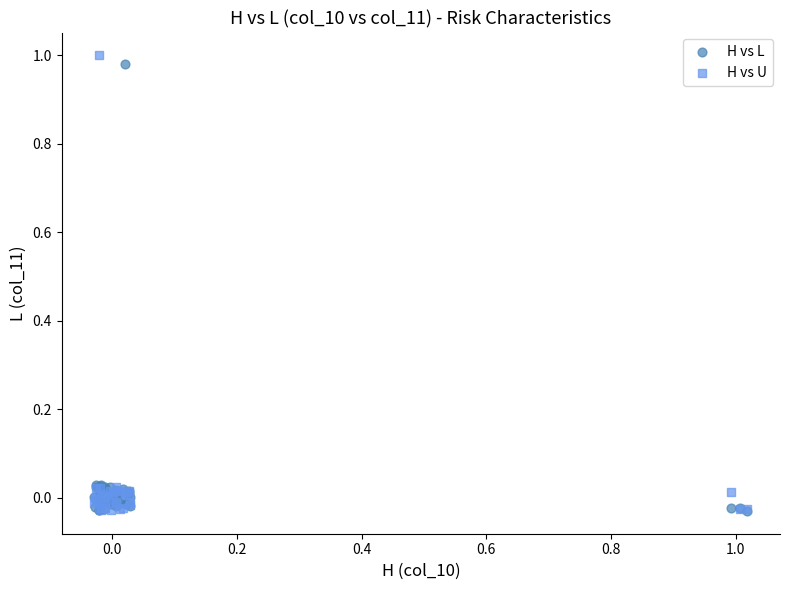

Which series has the widest spread of Y values?

H vs U